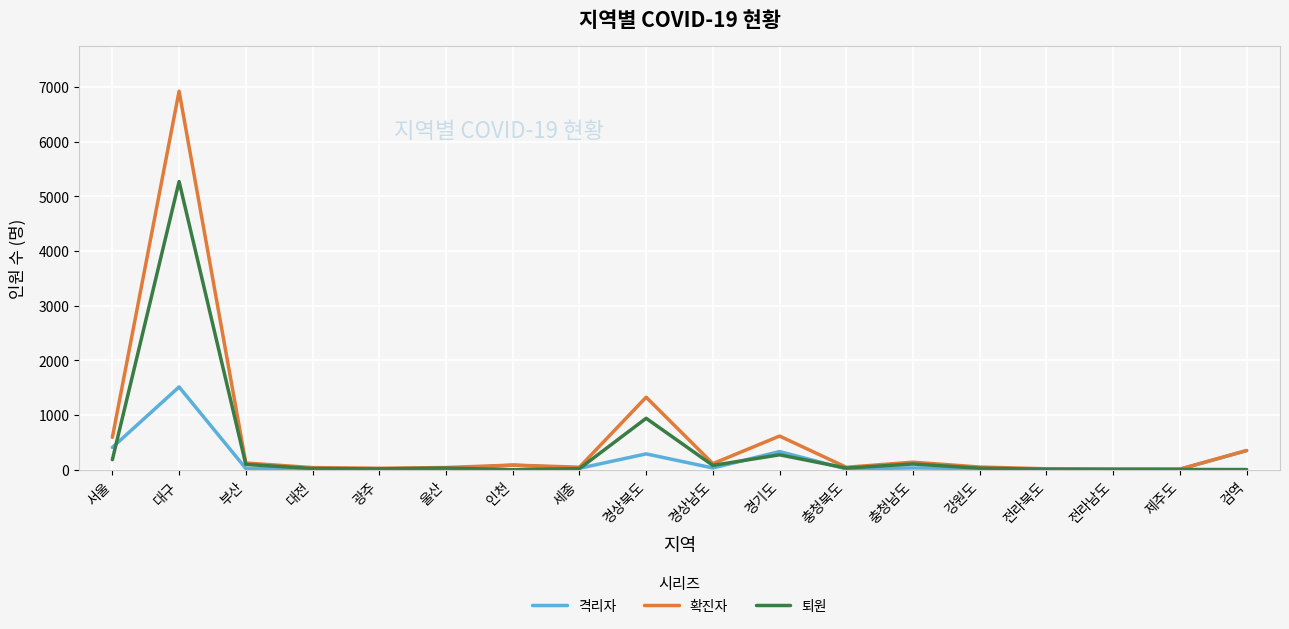

What is the minimum value for 격리자?

8